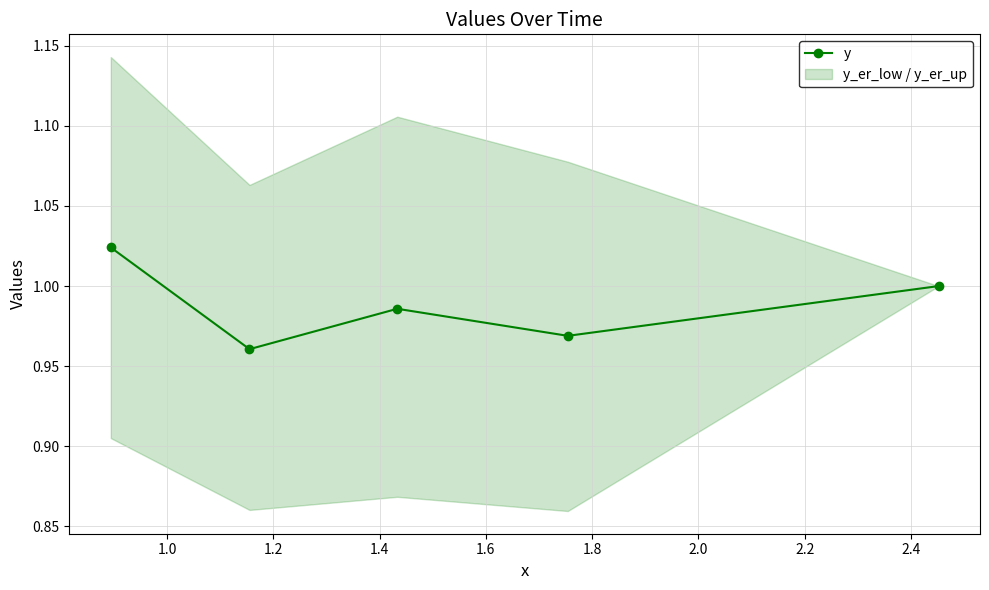

In y, how many points are lower than both neighbors (excluding endpoints)?

2